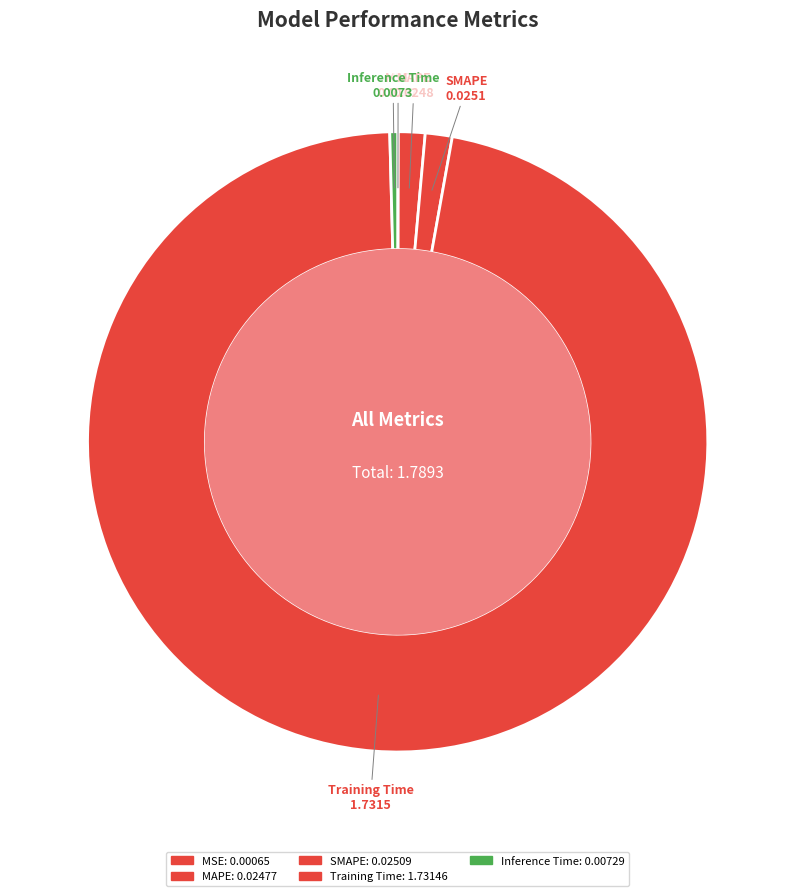

Between Inference Time and SMAPE, which is larger?

SMAPE